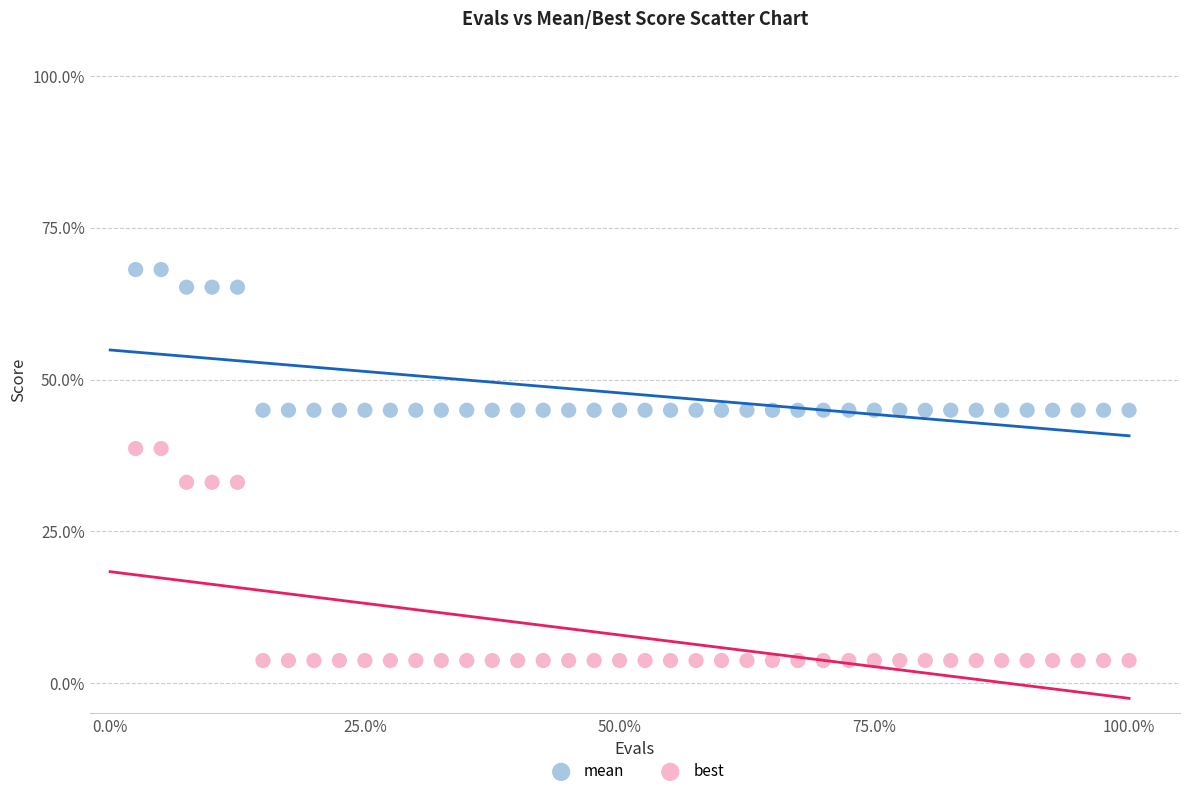

What is the X range (max minus min) for the scatter plot?

97.5